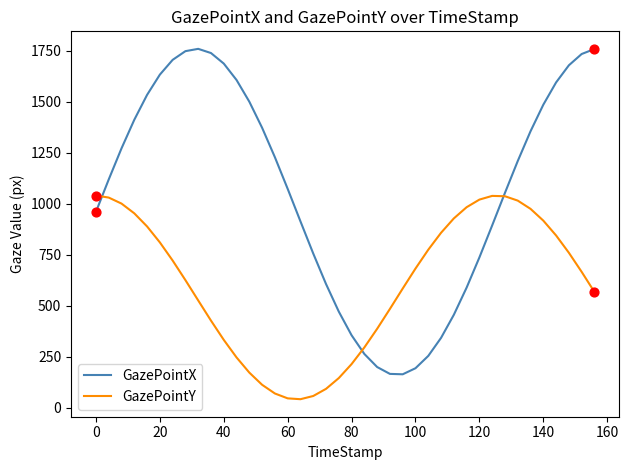

Which series has the largest total across all categories?

GazePointX